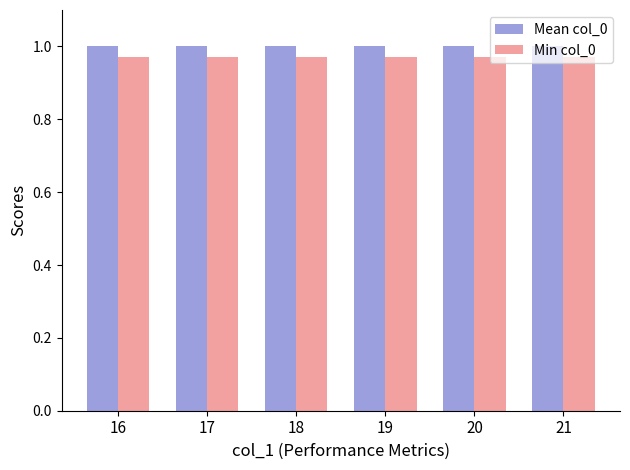

What is the sum of all Mean col_0 values?

6.0